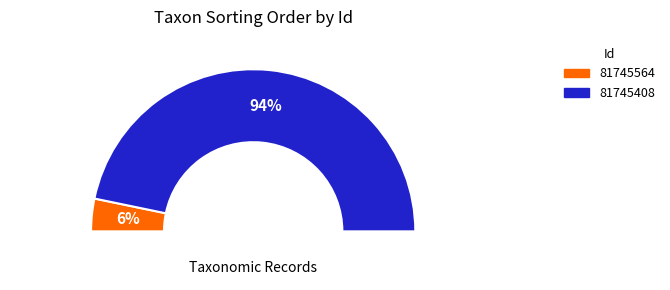

Rank the categories by value from highest to lowest.

81745408, 81745564